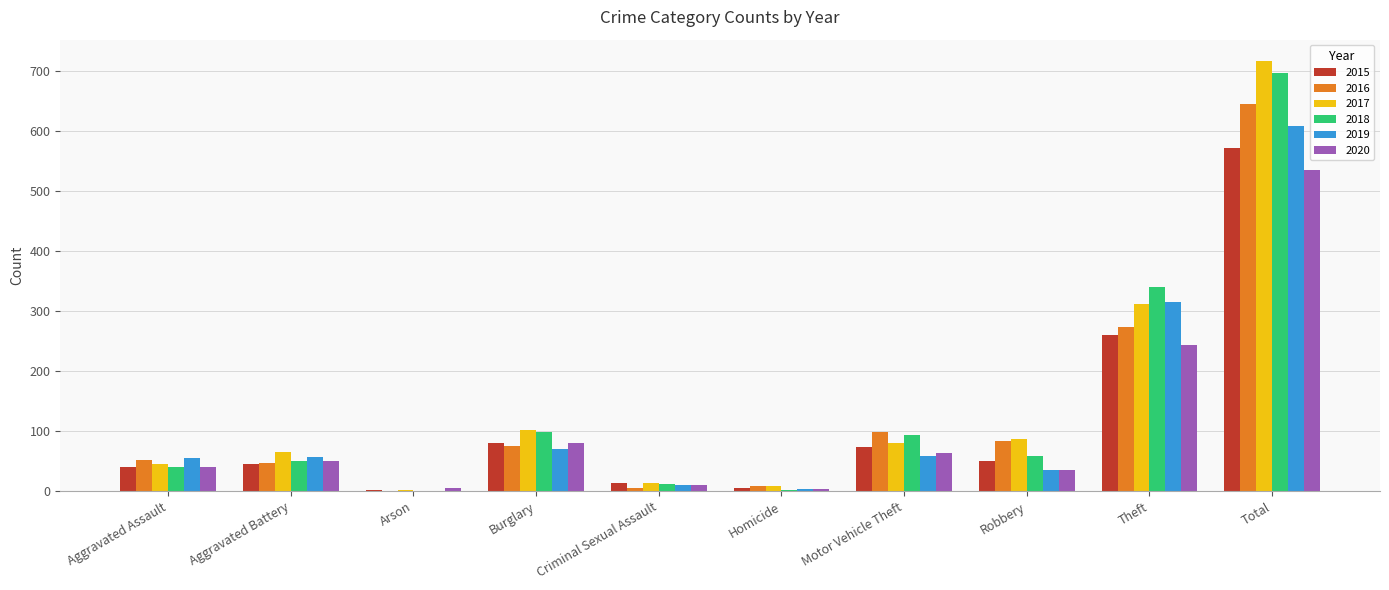

Where is 2020 nearest to the value 270?

Theft